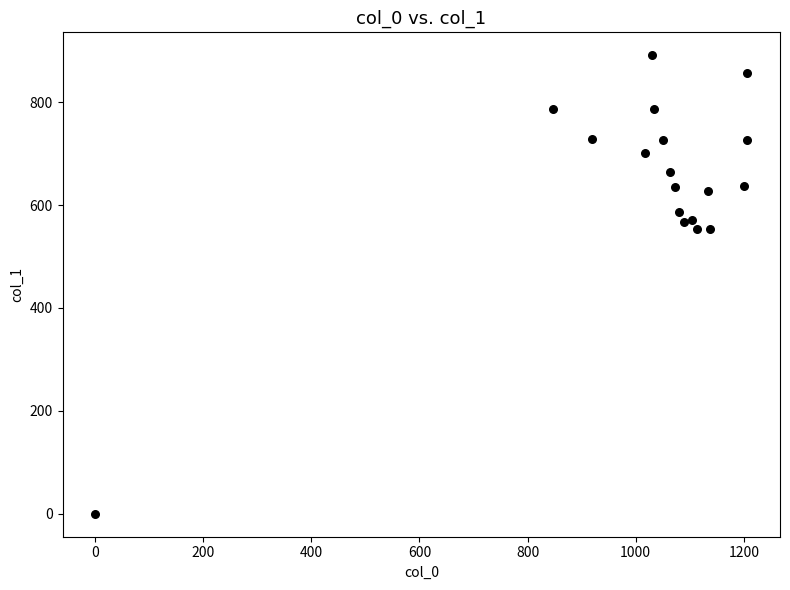

What is the range of X values (max minus min)?

1206.7